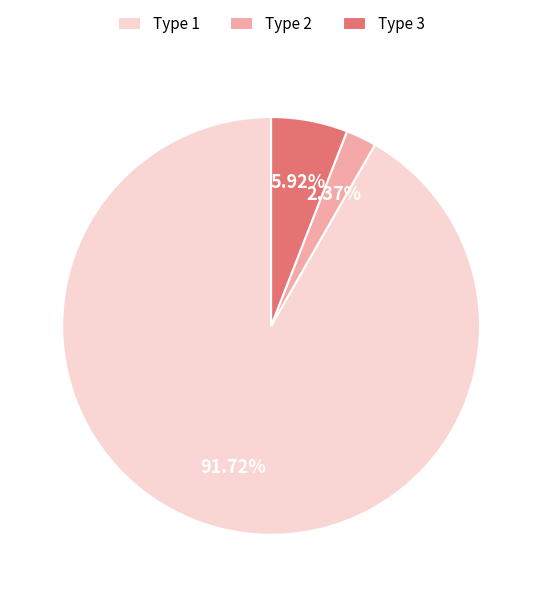

Which has a higher value, Type 3 or Type 1?

Type 1